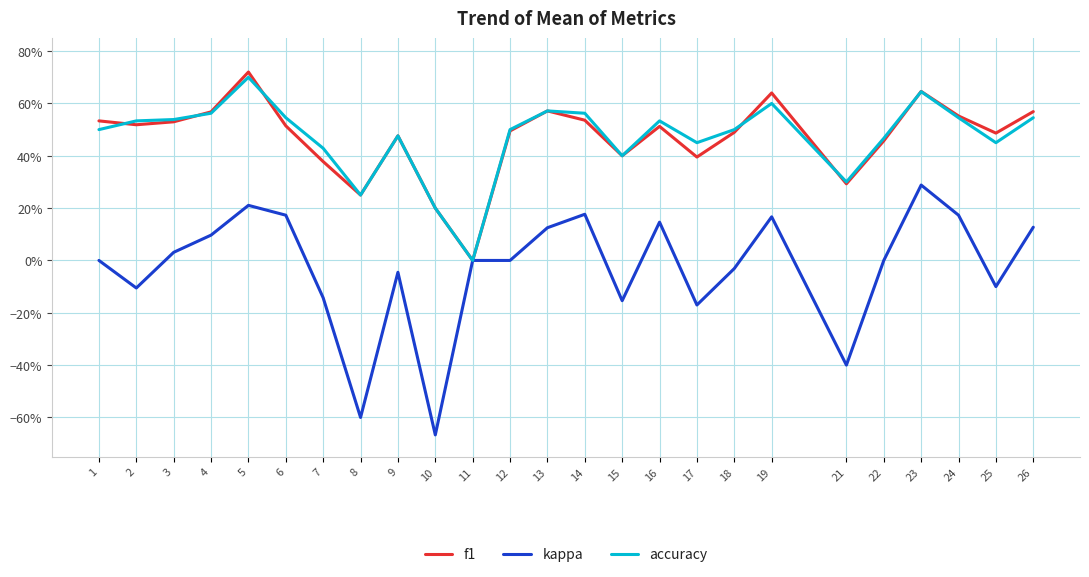

What is the spread (max minus min) of values at 7?

0.6